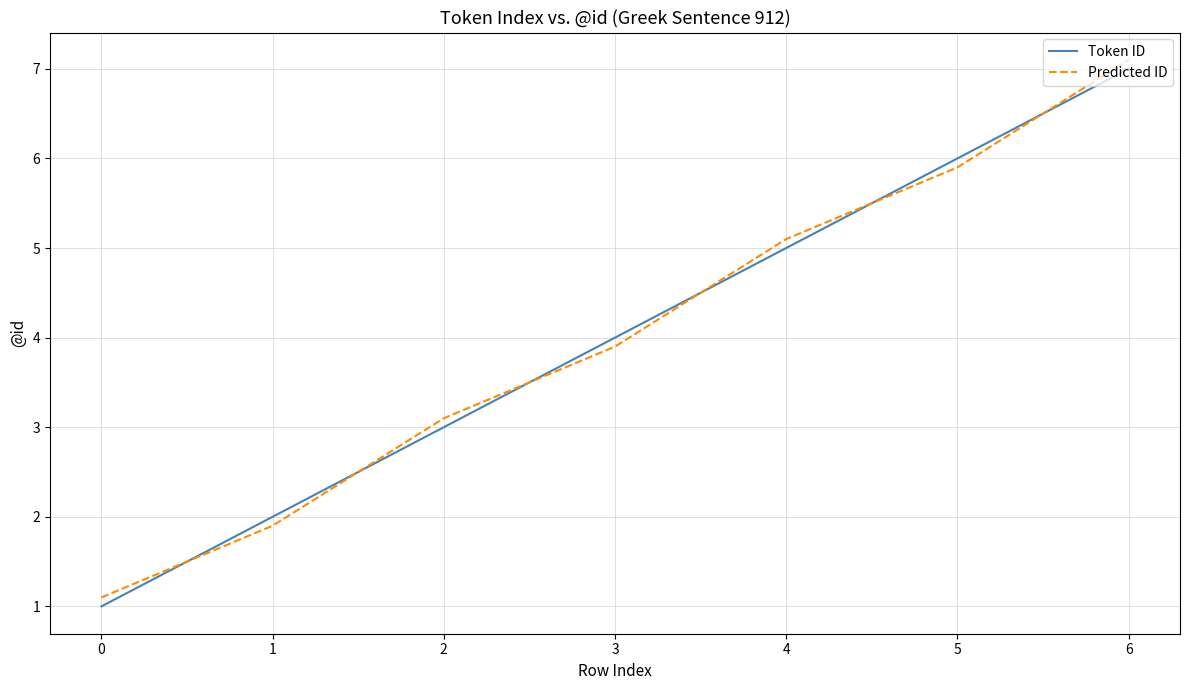

The Token ID series shows 9.7 at 5. True or false?

False